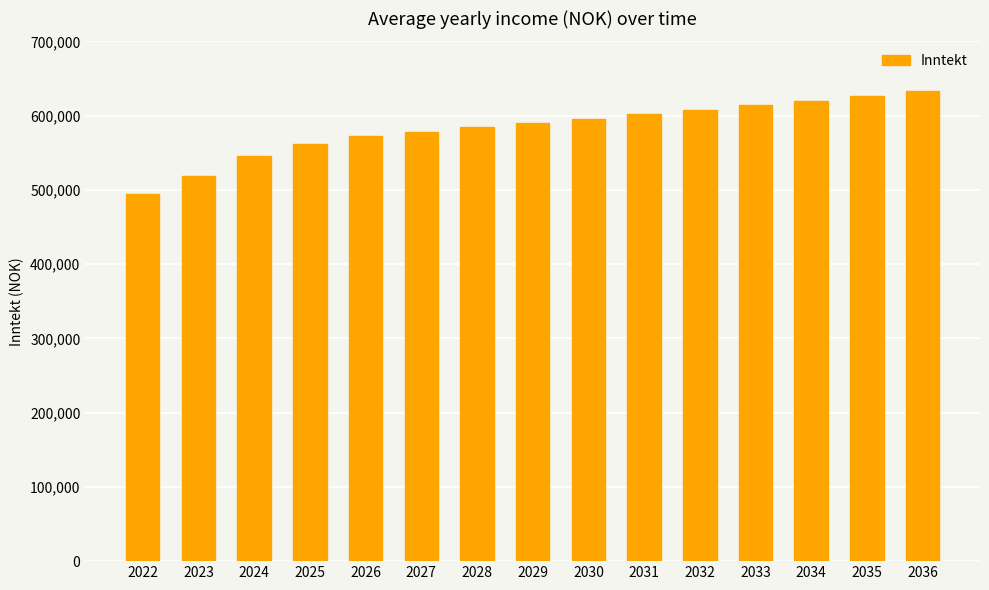

Read the value at 2030.

595950.7